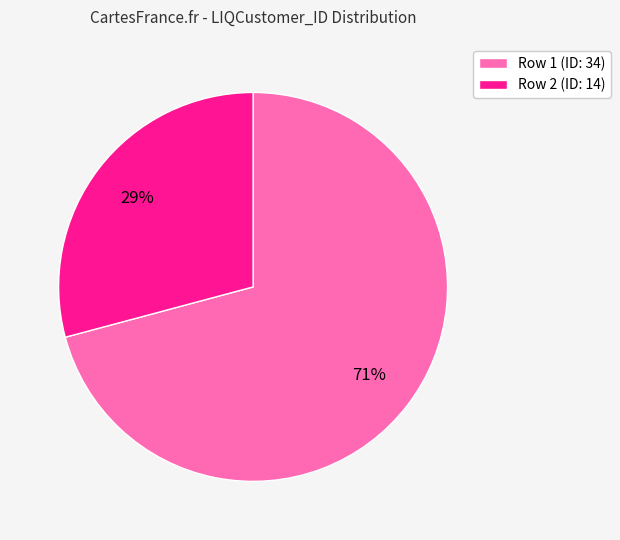

Does any single category account for the majority?

Yes